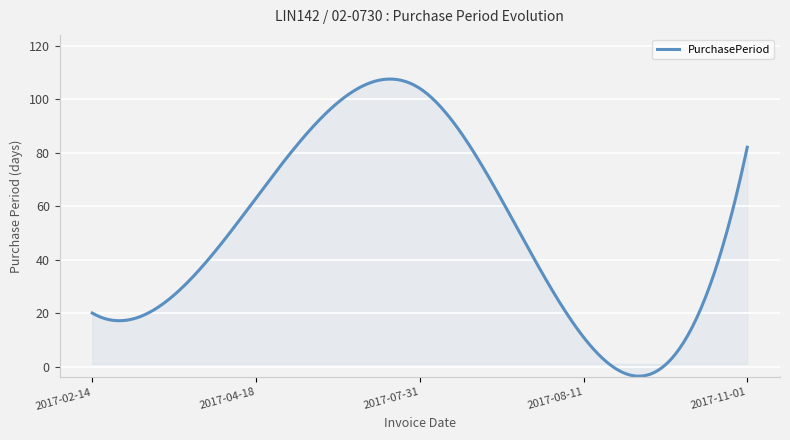

Does the chart display data point markers on the line(s)?

No